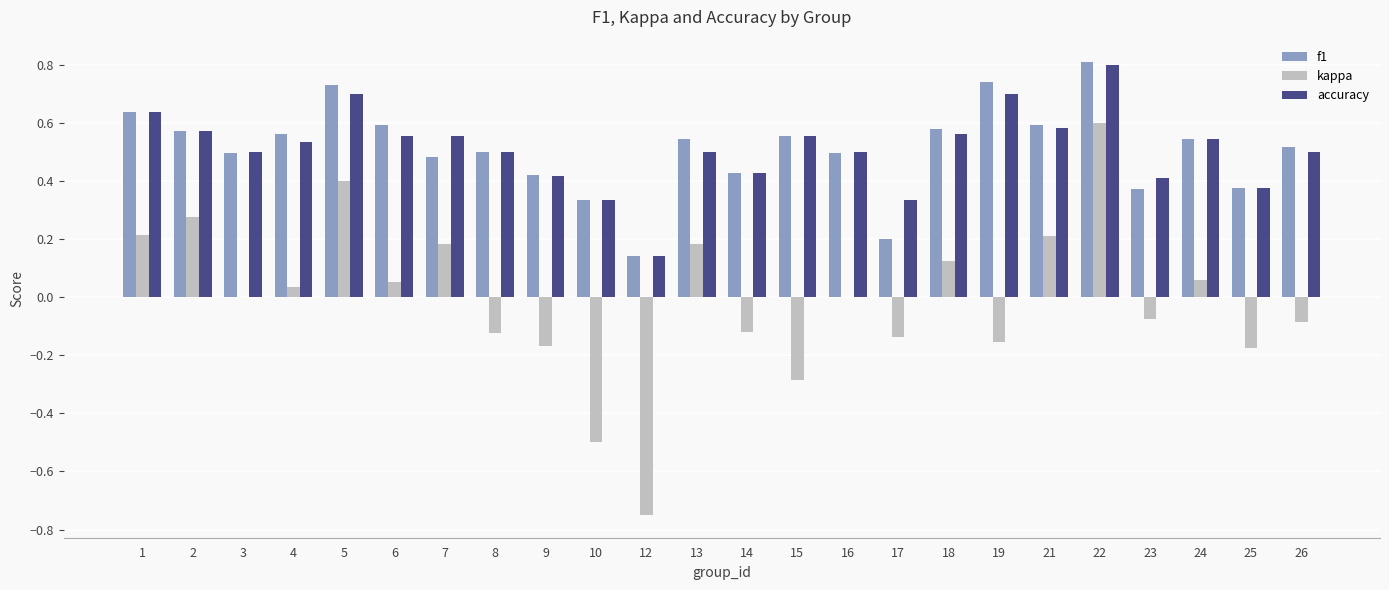

The accuracy series shows 0.5 at 24. True or false?

True